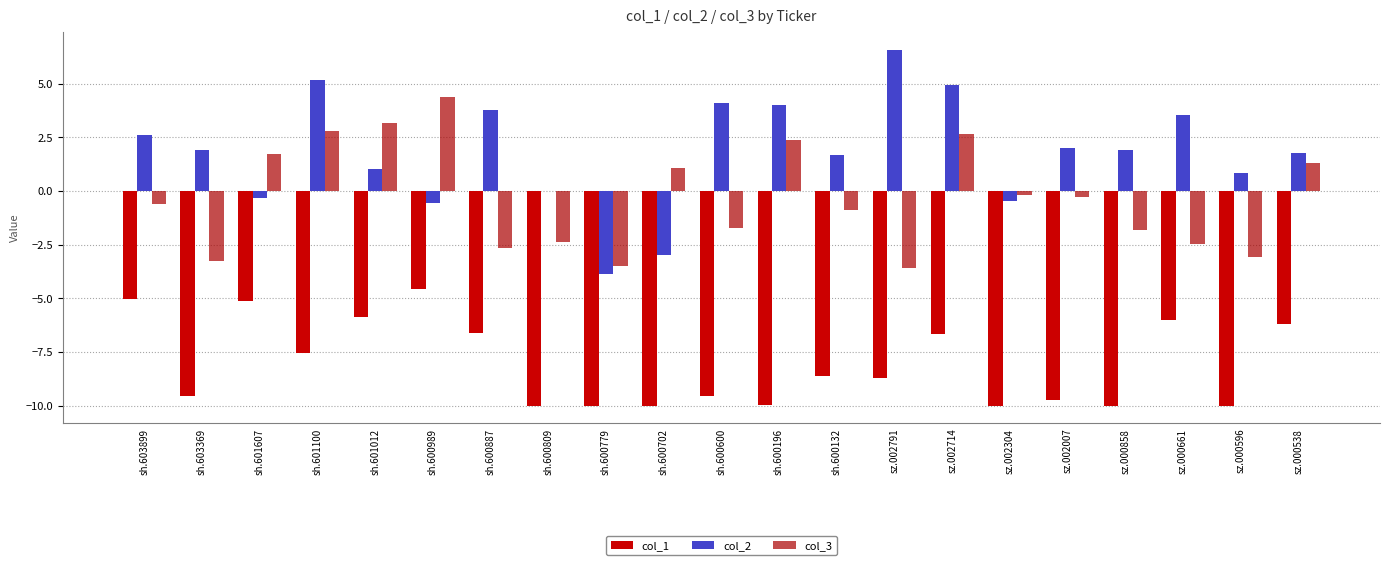

What is the maximum value shown in the chart?

6.6